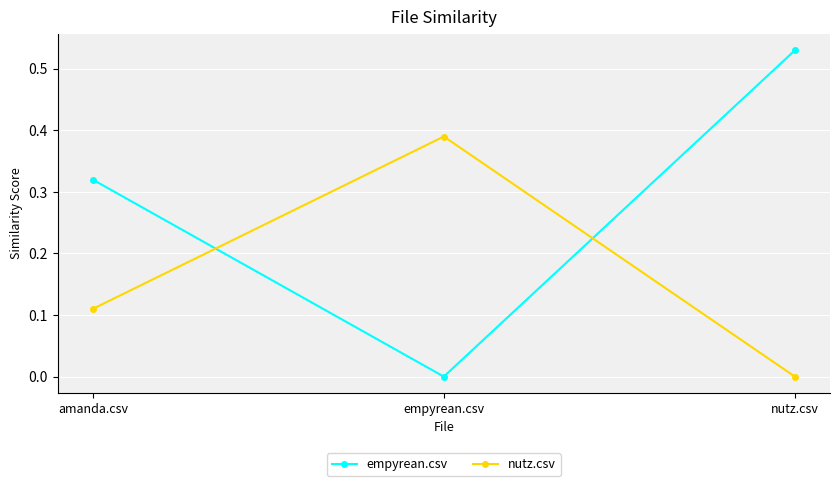

Does the chart have visible grid lines?

Yes